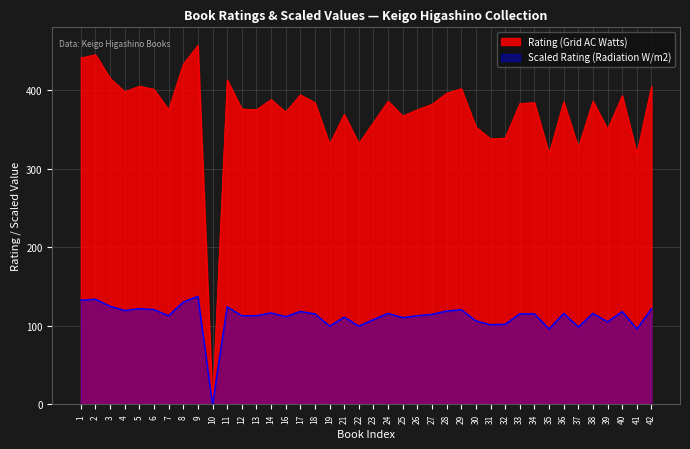

At which label does Scaled Rating (Radiation W/m2) first exceed 115?

1